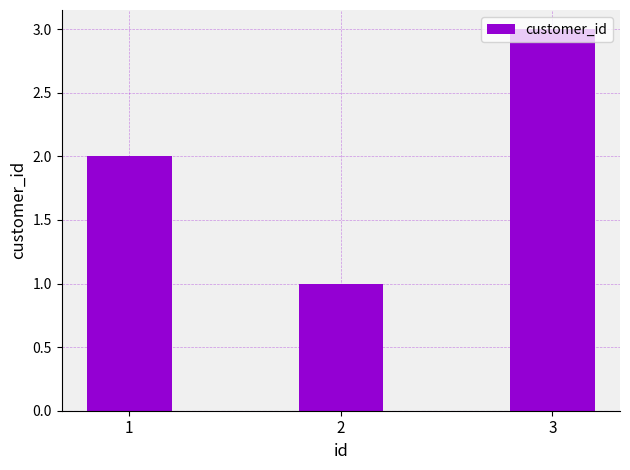

Count the number of data series in this chart.

1